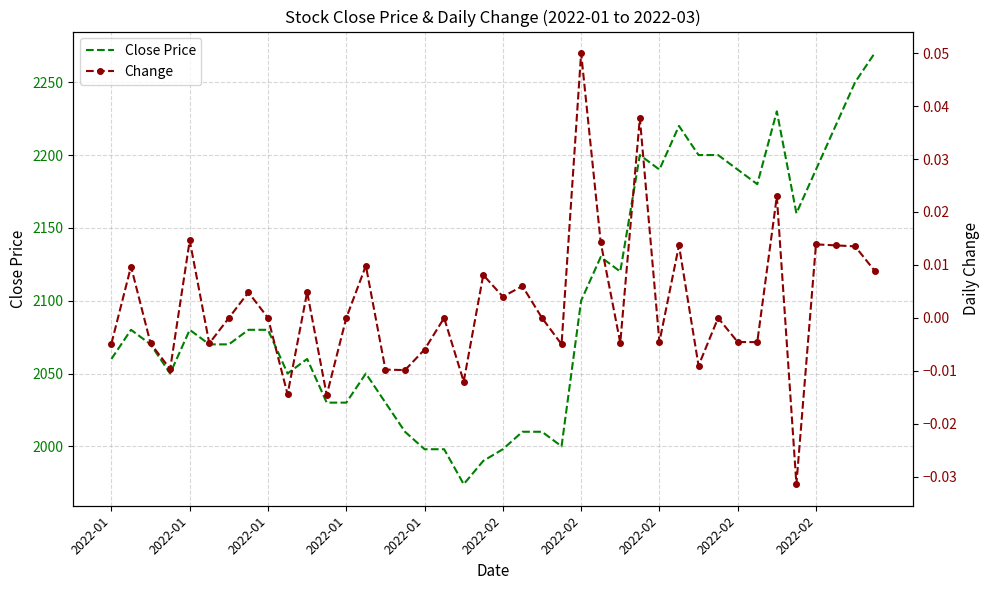

How many series are shown in this chart?

2